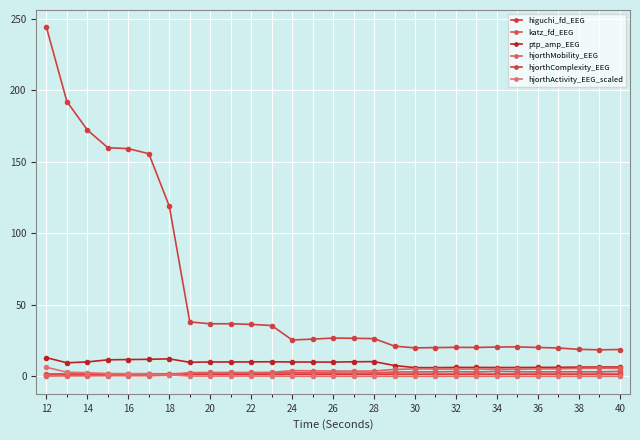

How many lines are shown in the chart?

6